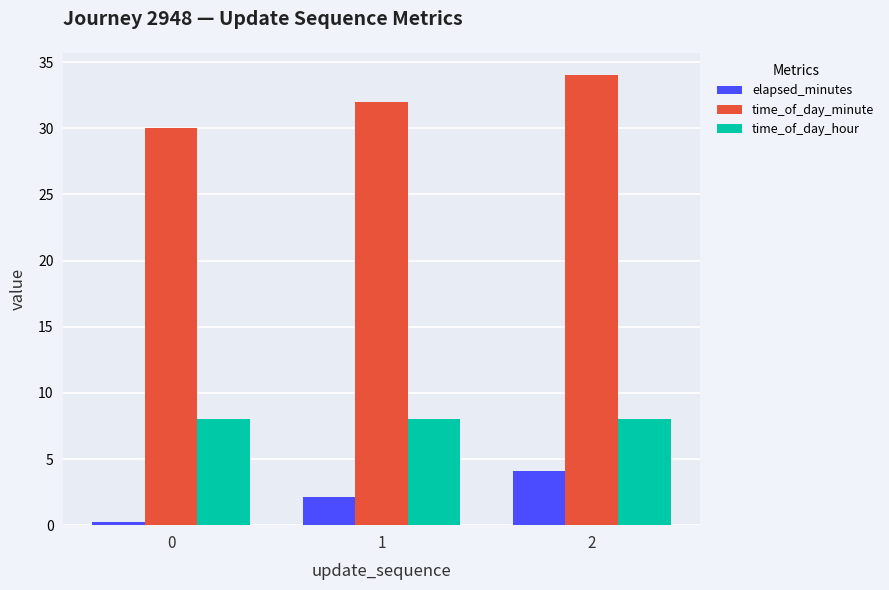

Where does the elapsed_minutes series first go above 2?

1